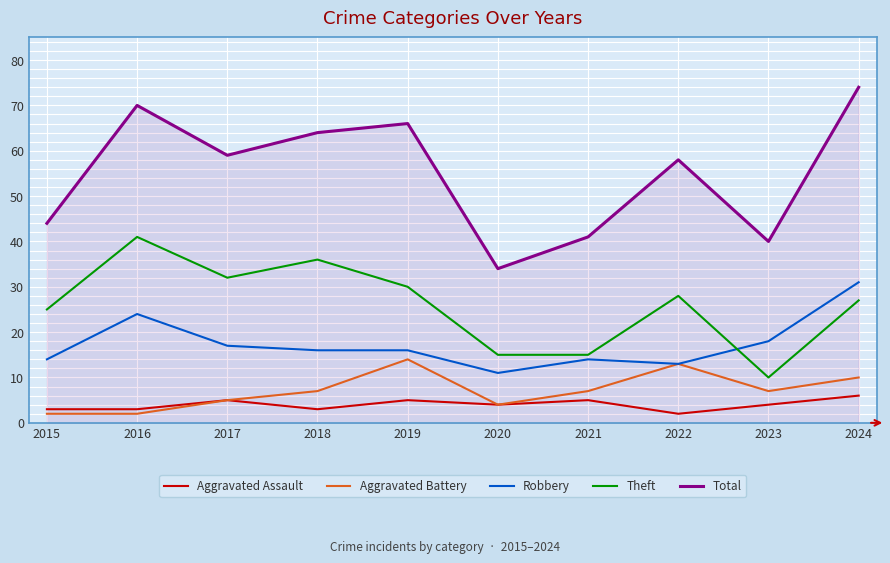

Which category has the highest value across all series?

2024